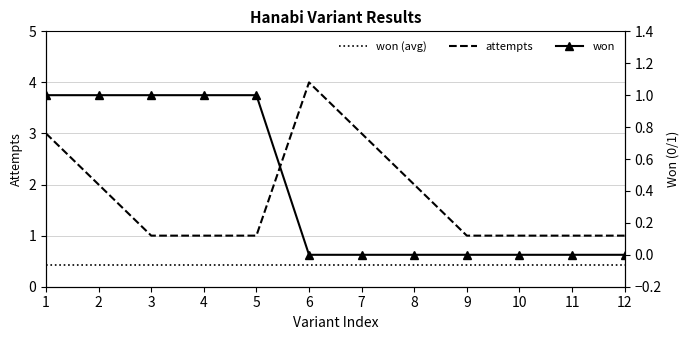

Rank the series by their maximum value, from highest to lowest.

attempts, won, won (avg)